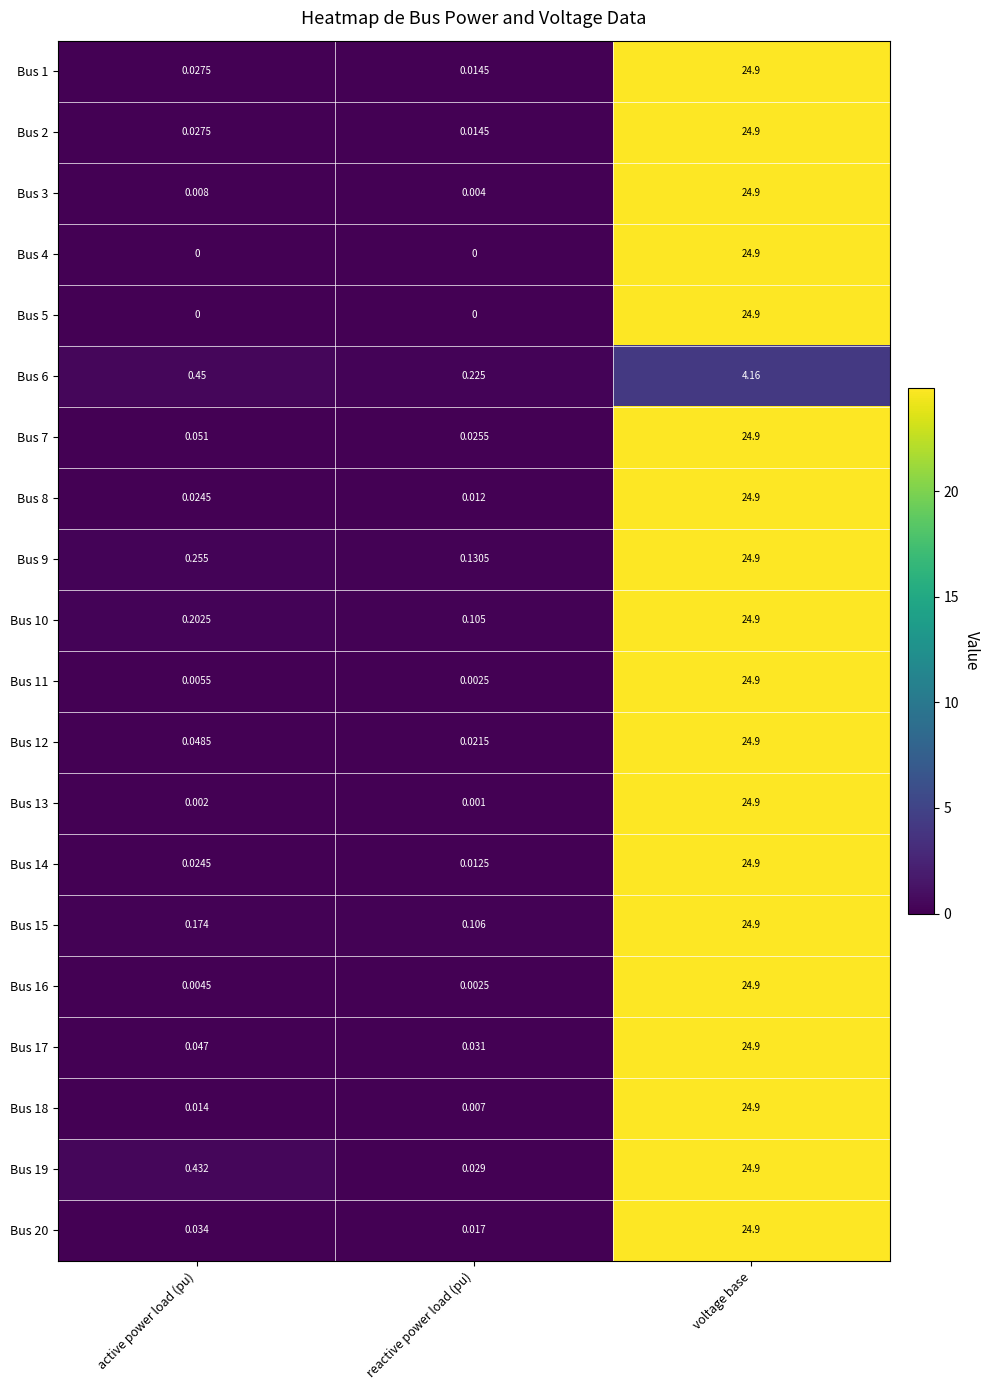

What is the total value across all series at reactive power load (pu)?

0.8